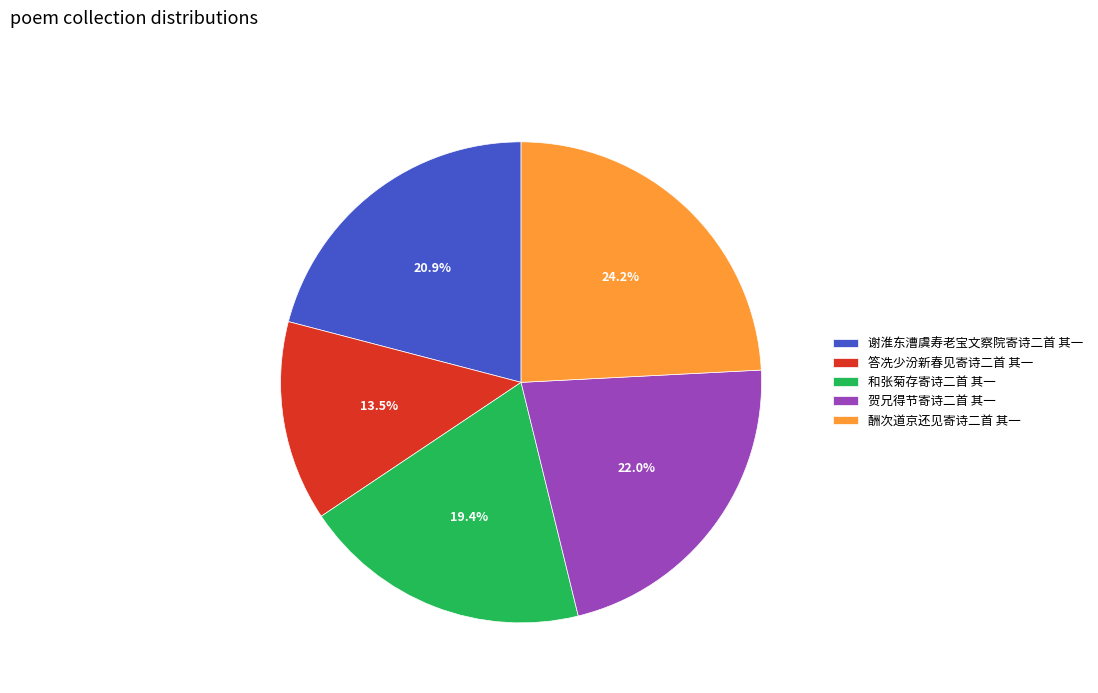

Does 酬次道京还见寄诗二首 其一 represent more than half of the total?

No